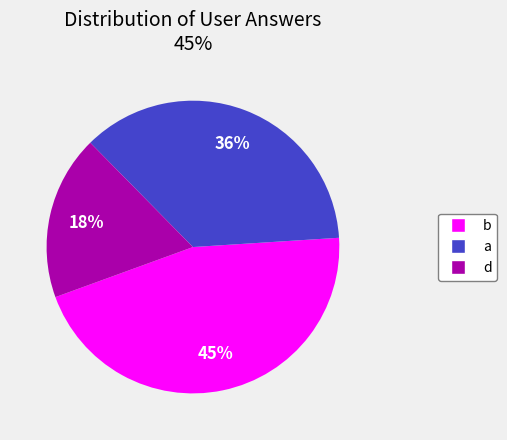

Between a and b, which is larger?

b